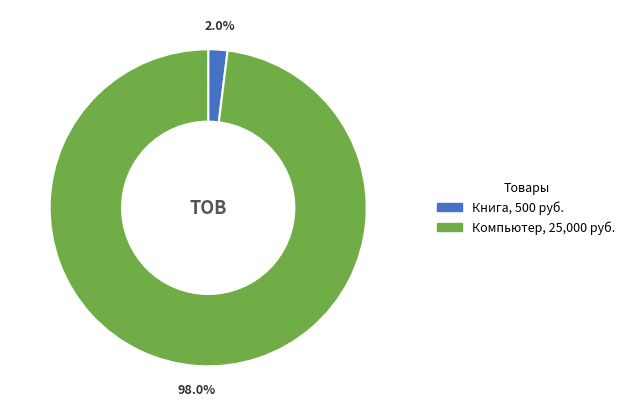

The Книга slice represents 2% of the pie. True or false?

True